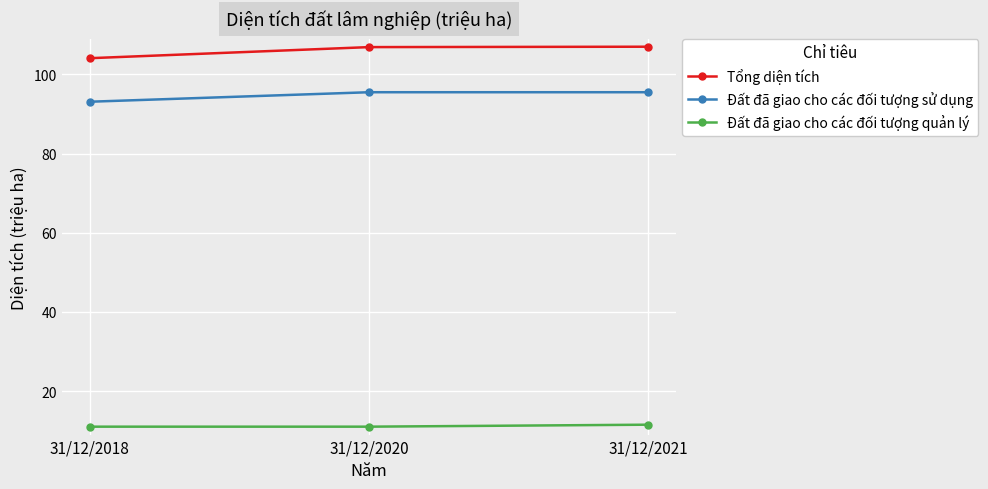

The value of Tổng diện tích at 31/12/2018 is 50.4. True or false?

False